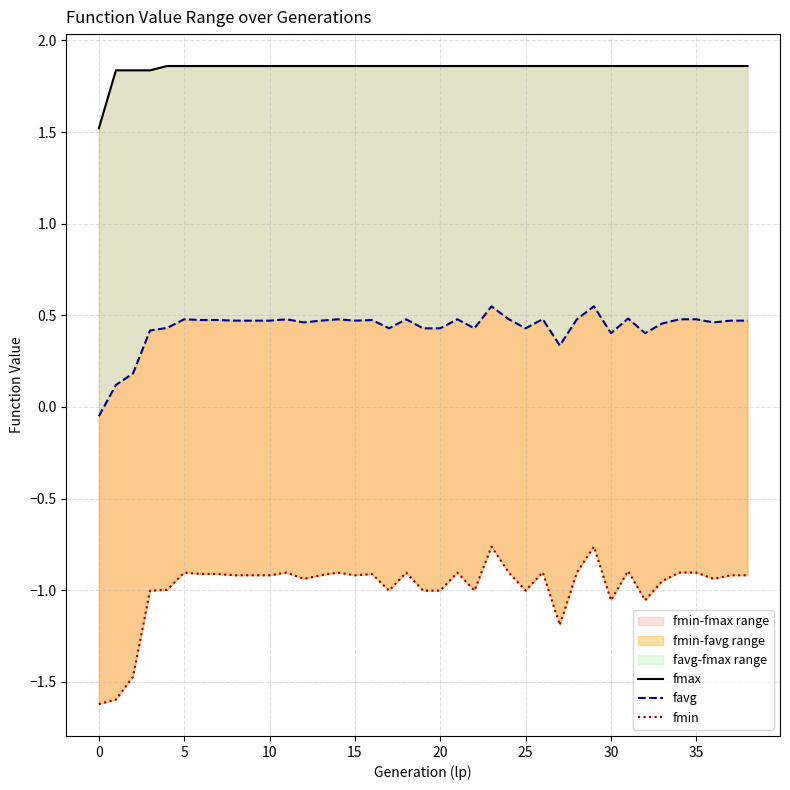

True or false: fmax and fmin cross at least once.

False